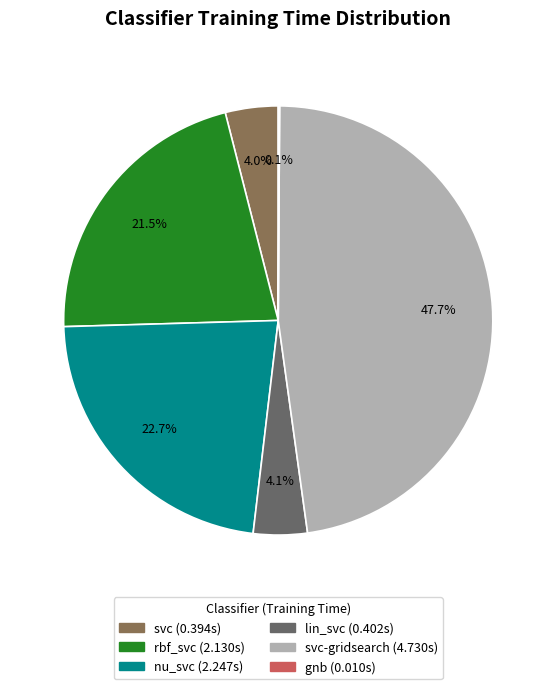

Is there any slice that represents more than half of the pie?

No